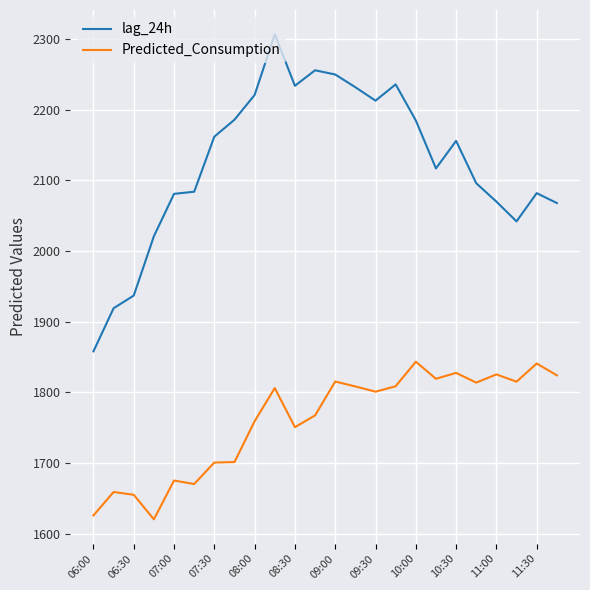

True or false: lag_24h and Predicted_Consumption cross at least once.

False